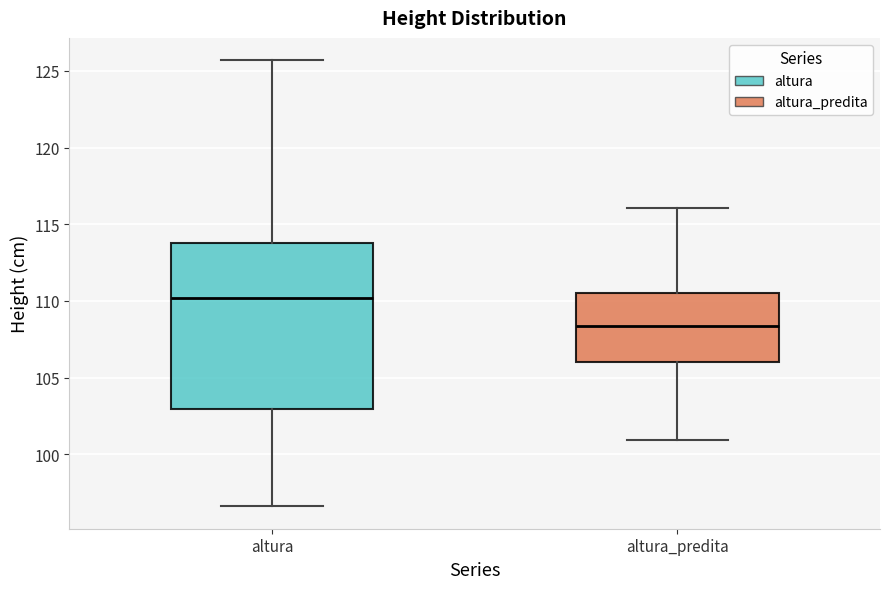

Reading left to right, transcribe this box plot: for each box, give where its median line is, the range the box spans, and where its two whiskers end, as read against the y-axis. The values are not printed on the chart, so give them approximately, as read against the axis.

altura: median 110.0, box 103.0 to 114.0, whiskers 96.5 to 125.5
altura_predita: median 108.5, box 106.0 to 110.5, whiskers 101.0 to 116.0